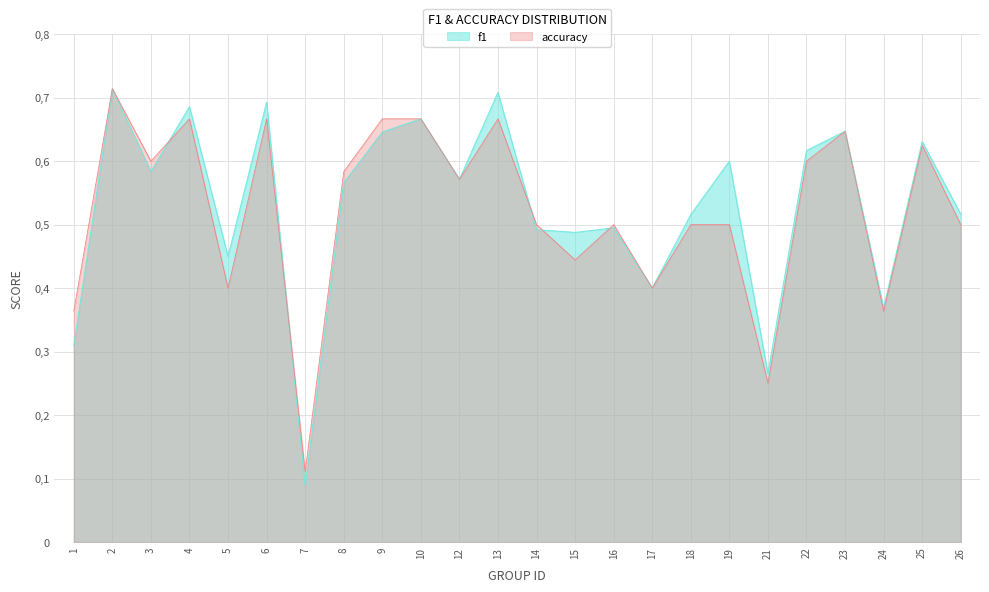

What value does the accuracy series have at 21?

0.2